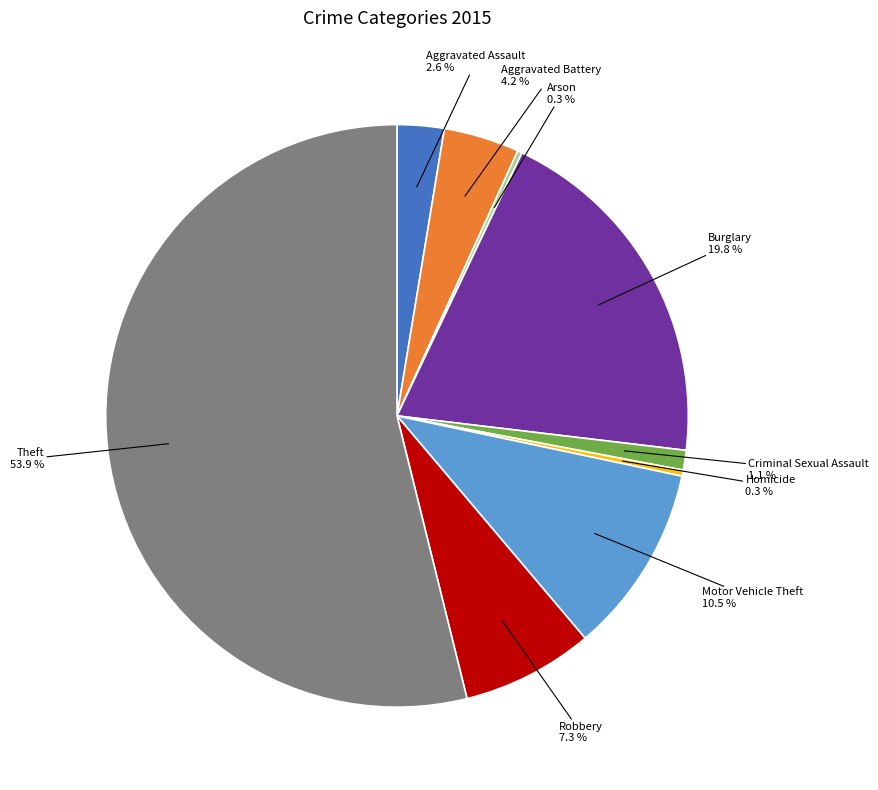

Does any single category account for the majority?

Yes